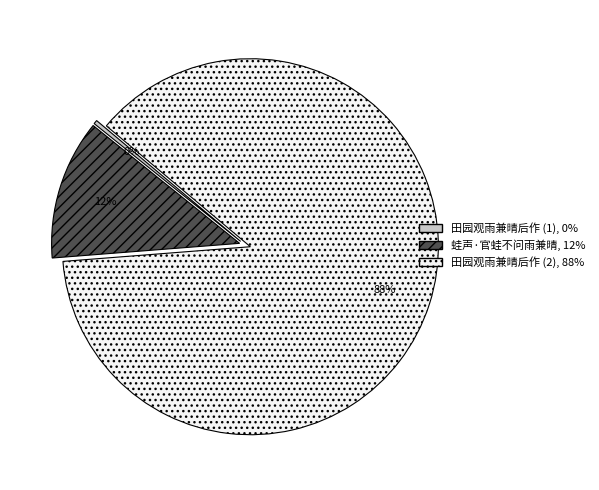

To the nearest percent, what is the average slice percentage?

33%